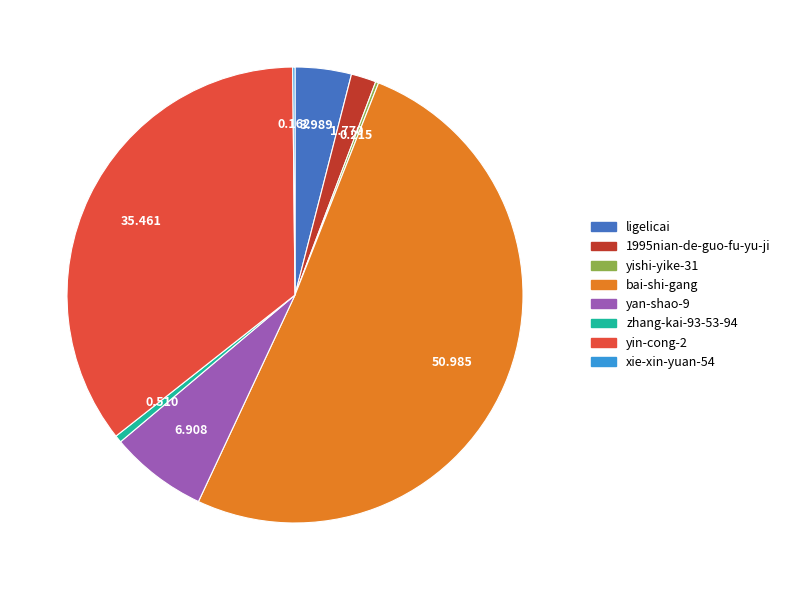

Is yin-cong-2 the majority of the pie?

No